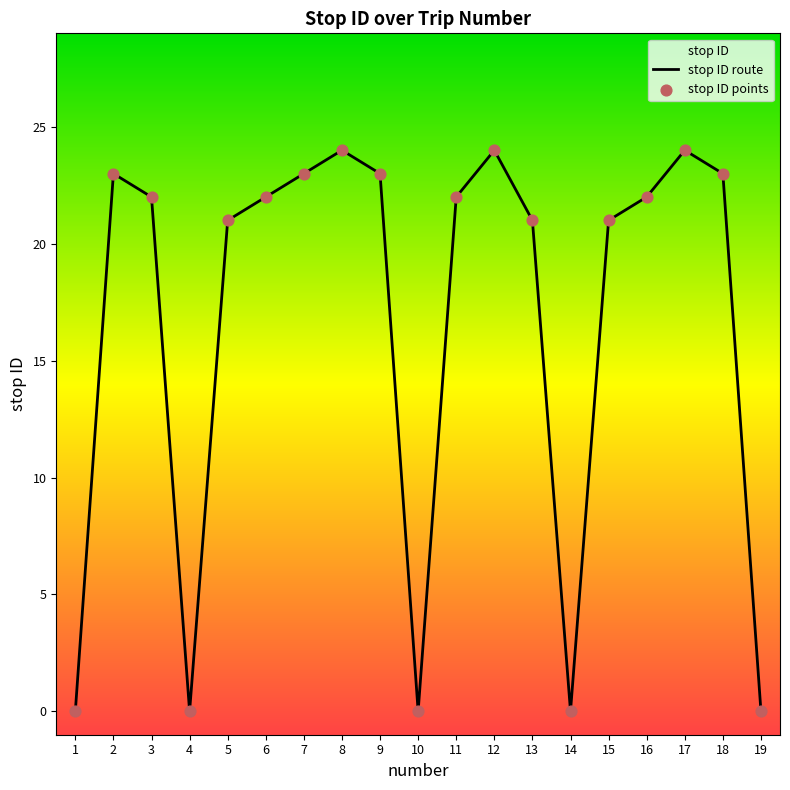

Approximately how many times larger is the value at 3 compared to 18?

1.0